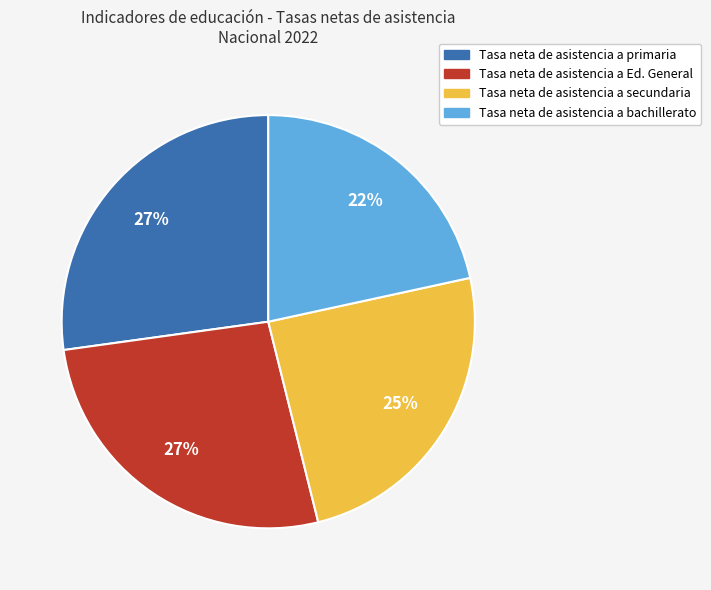

How many slices are in this pie chart?

4